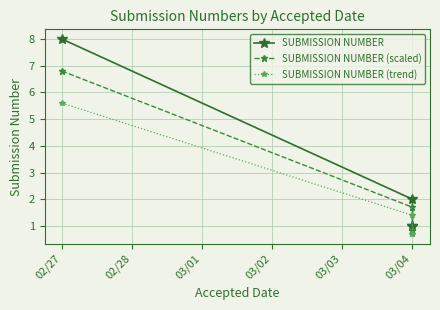

Is it true that SUBMISSION NUMBER (trend) equals 2.1 at 03/04?

False